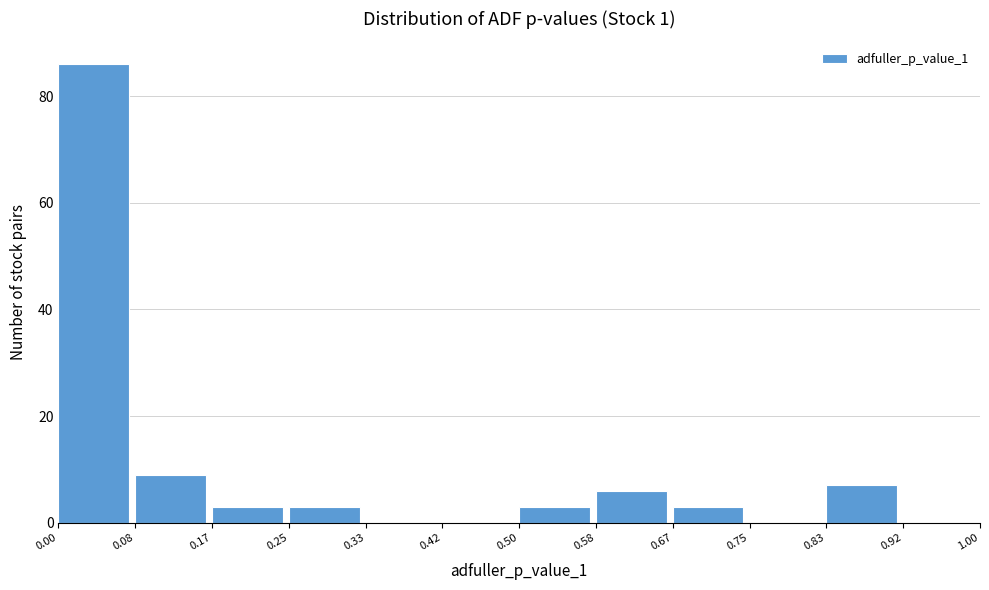

Reading left to right, list every bar in this chart as the range it spans on the x-axis followed by its height. The values are not printed on the chart, so give them approximately, as read against the axis.

0.00 to 0.08: 86
0.08 to 0.17: 10
0.17 to 0.25: 4
0.25 to 0.33: 4
0.33 to 0.42: 0
0.42 to 0.50: 0
0.50 to 0.58: 4
0.58 to 0.67: 6
0.67 to 0.75: 4
0.75 to 0.83: 0
0.83 to 0.92: 8
0.92 to 1.00: 0